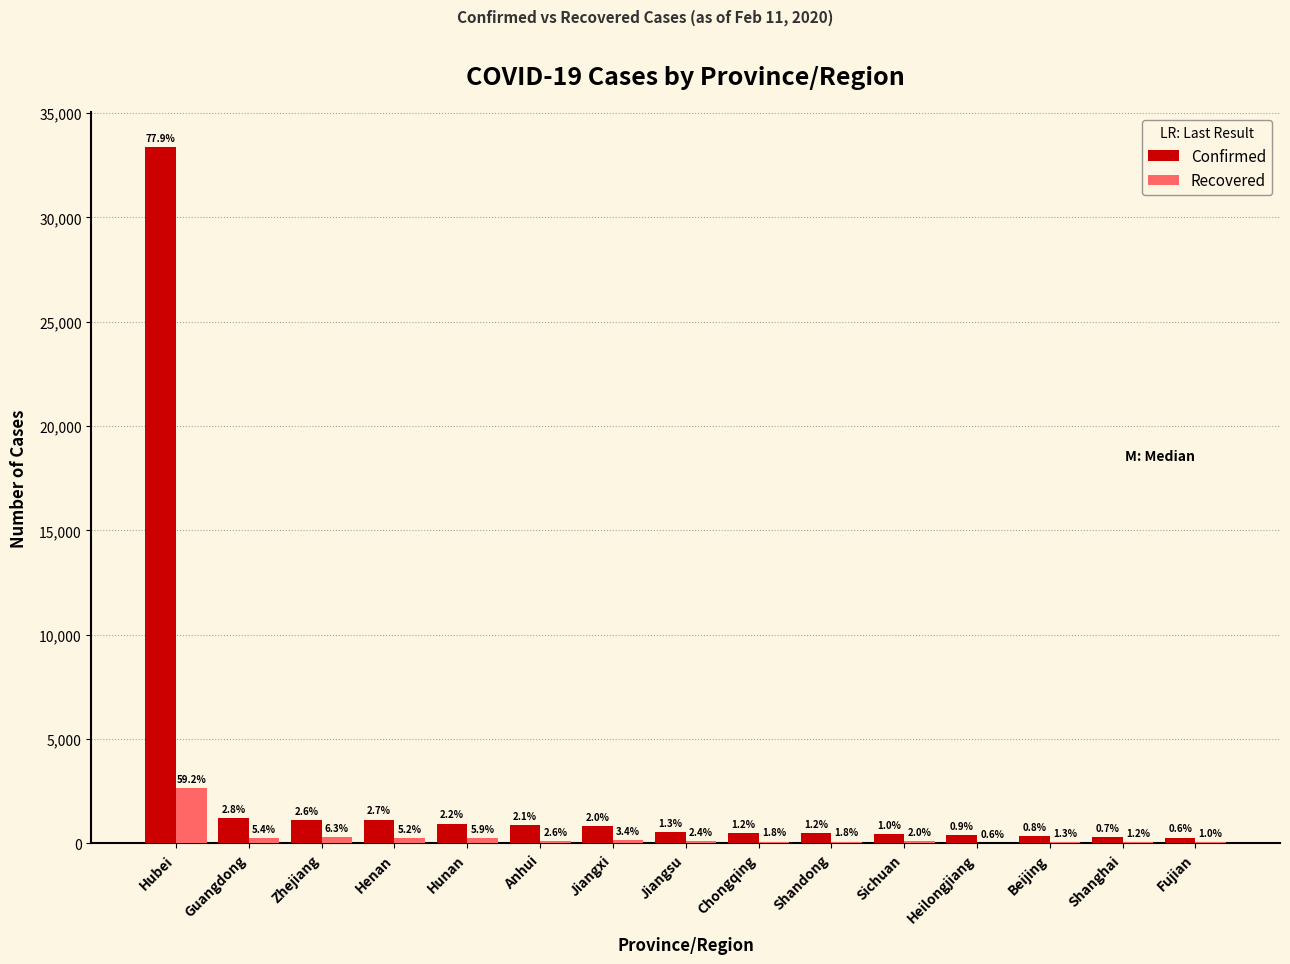

What is the label of the 11th bar from the right?

Hunan